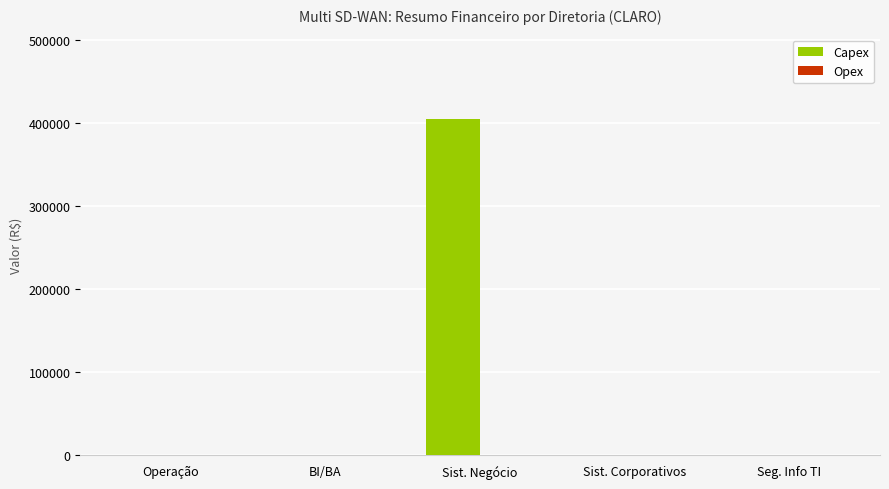

What is the approximate value at Sist. Negócio?

405435.4